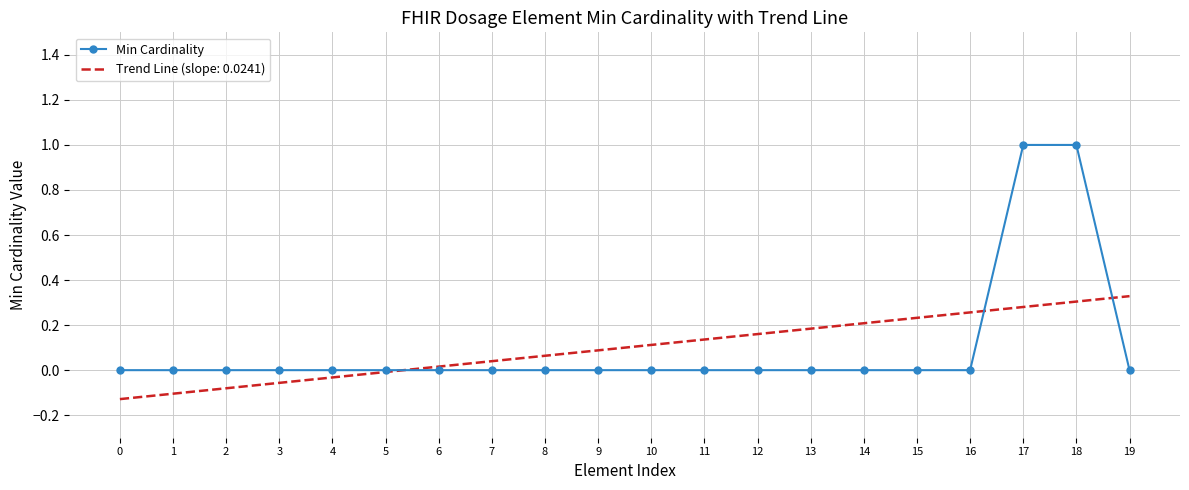

Is it true that Trend Line (slope: 0.0241) equals 0.1 at 9?

True